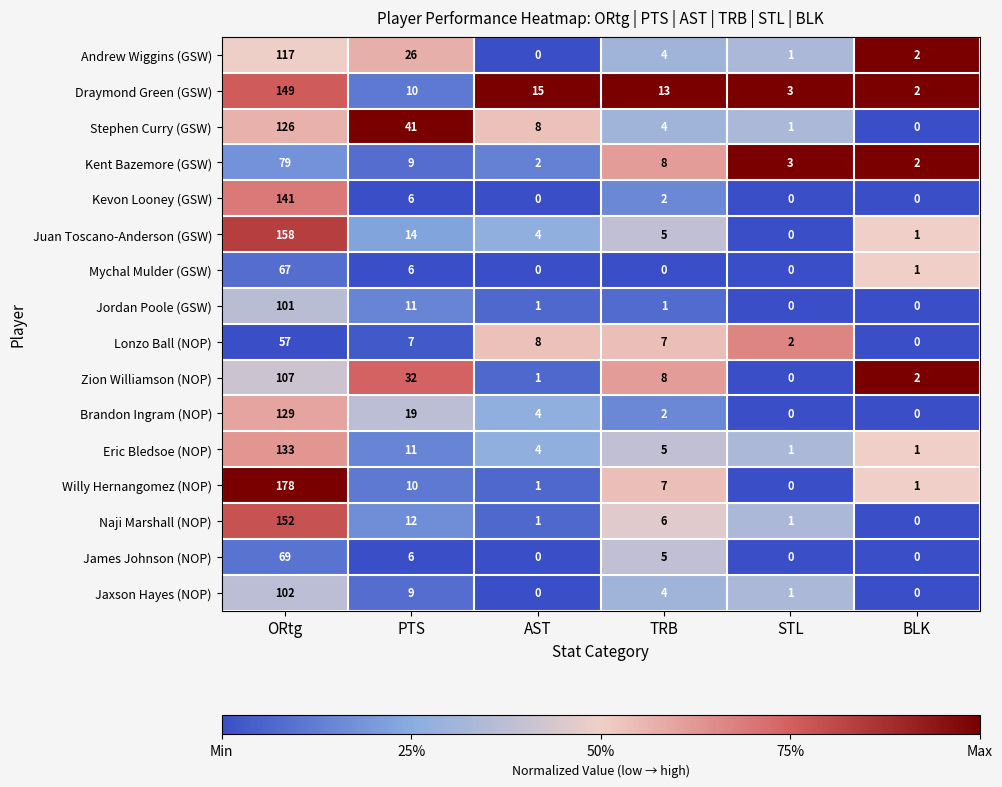

How many data points does each series have?

6